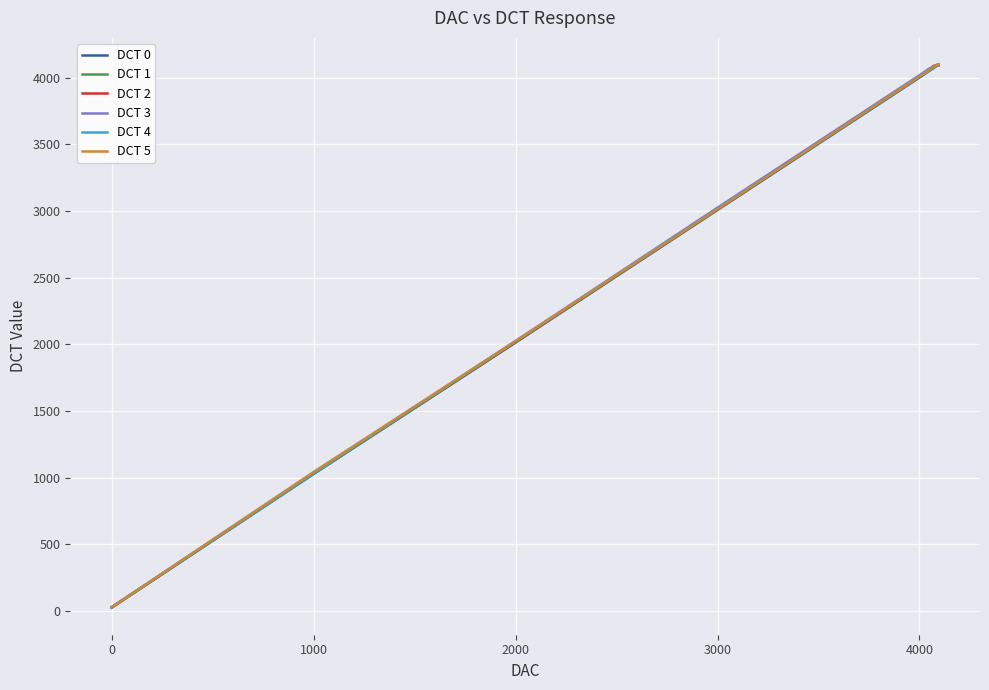

What is the greatest value displayed?

4095